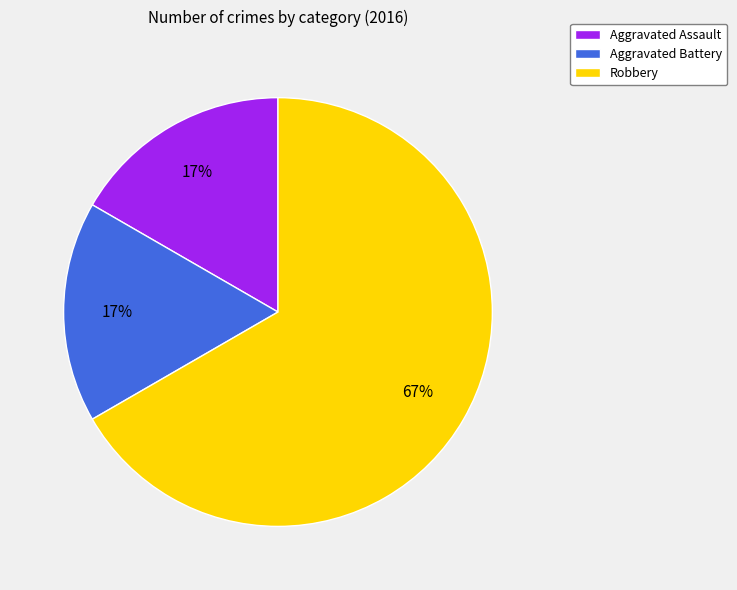

Between Aggravated Battery and Robbery, which is larger?

Robbery